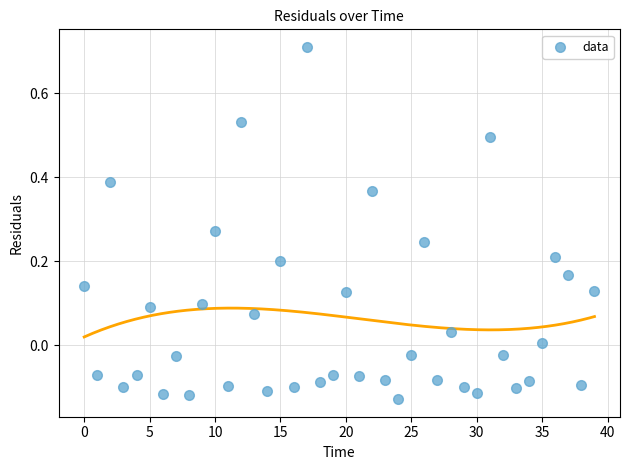

What is the range of Y values (max minus min)?

0.8